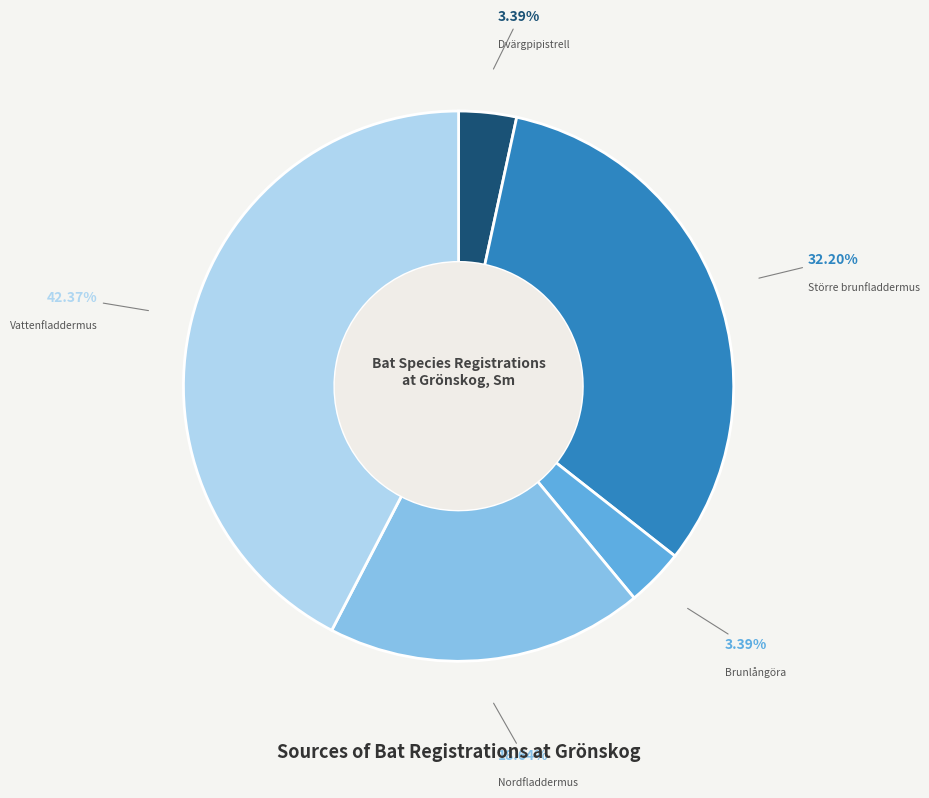

How many segments does this pie chart have?

5